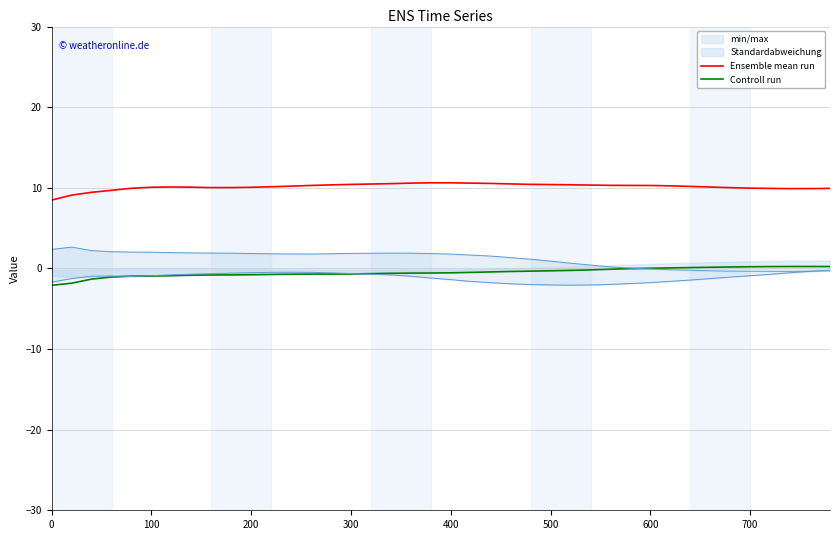

What is the value of the Controll run point at the 1st from the left?

-2.1